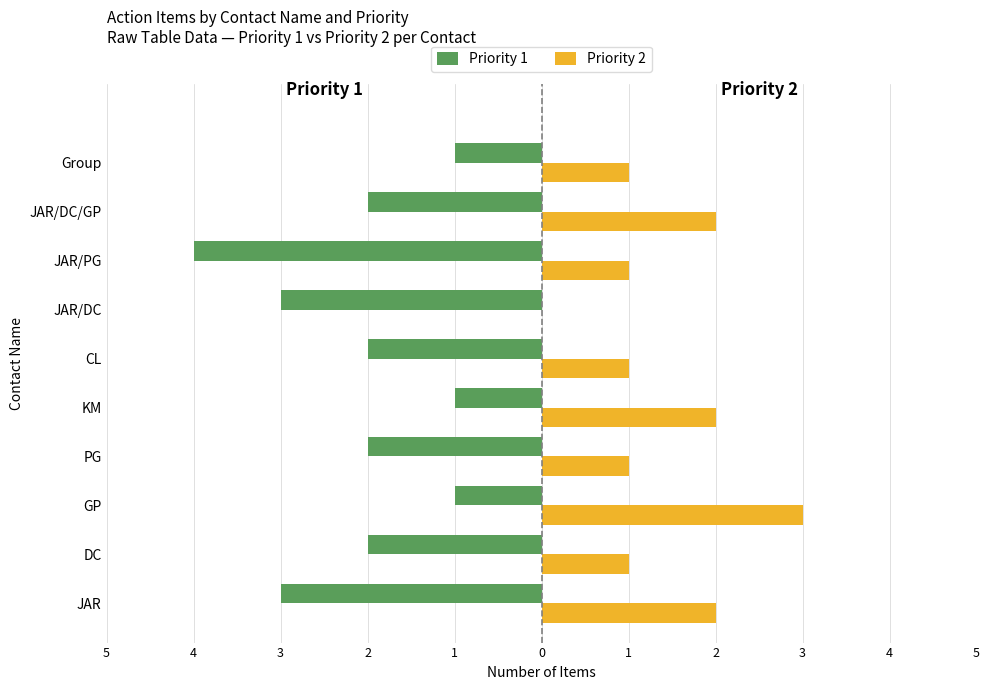

What are all the series names shown in the legend?

Priority 1, Priority 2